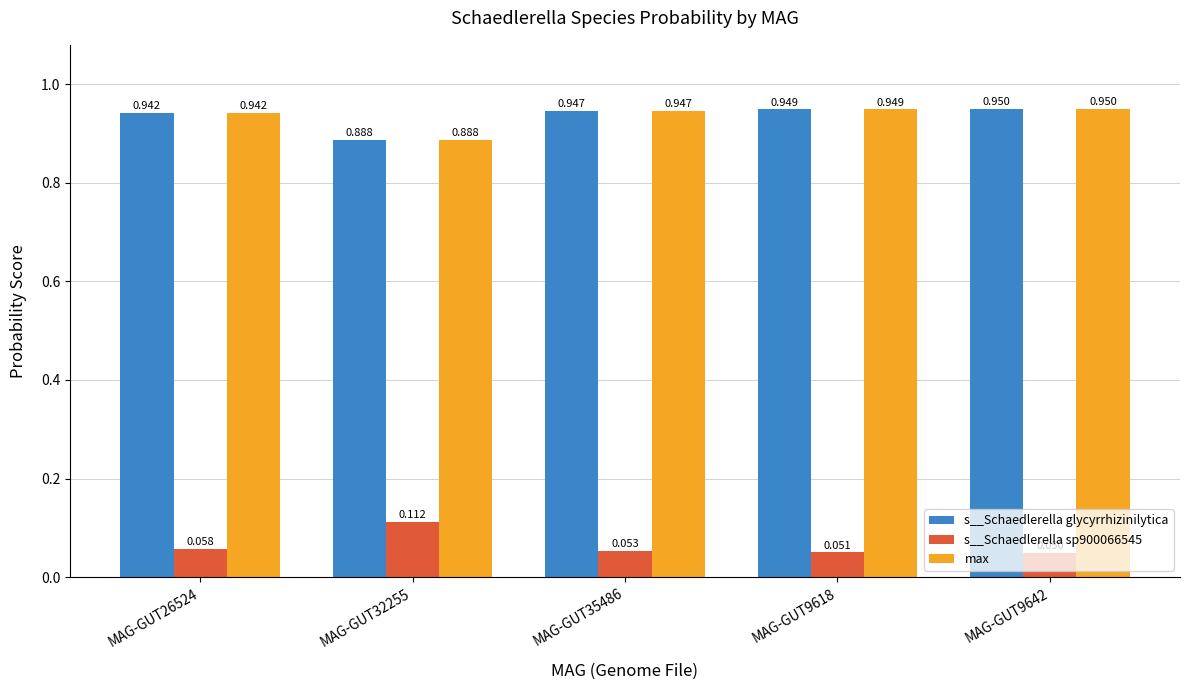

Between MAG-GUT32255 and MAG-GUT26524, which is larger?

MAG-GUT26524